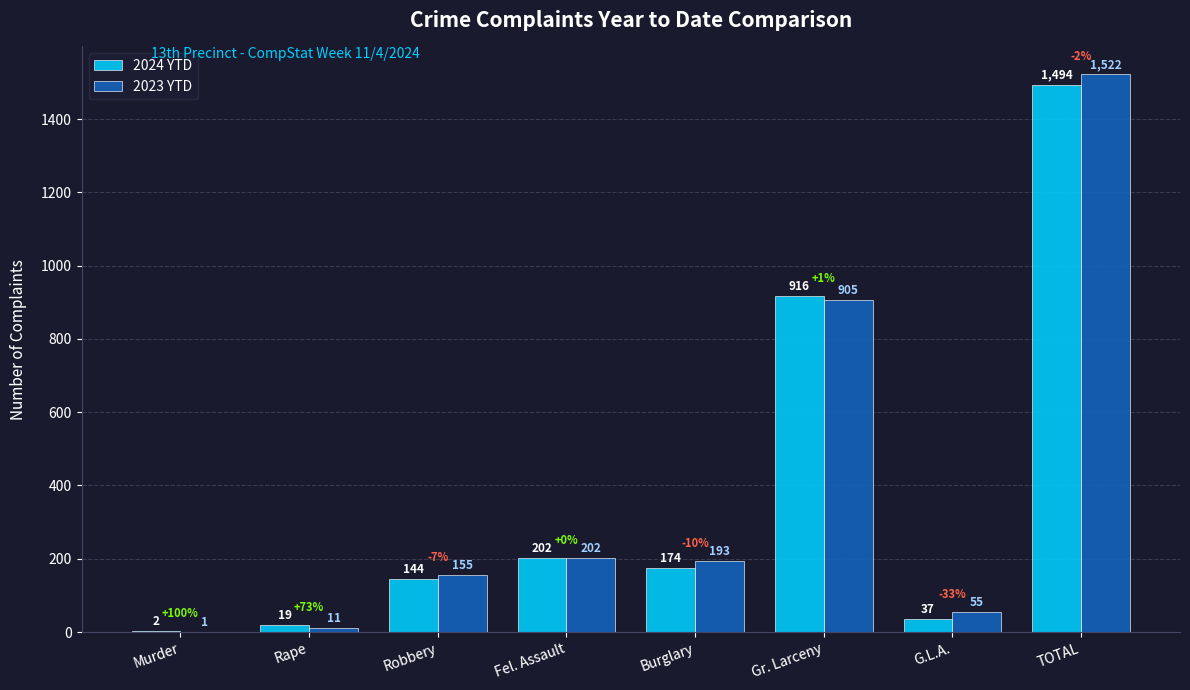

What is the maximum value shown in the chart?

1522